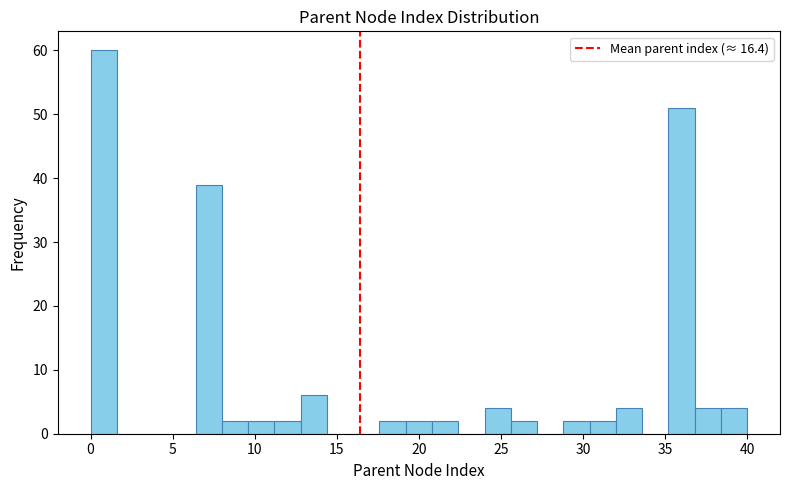

Around what value on the x-axis is the tallest bar? Give the approximate position of its centre, as read against the axis.

1.0